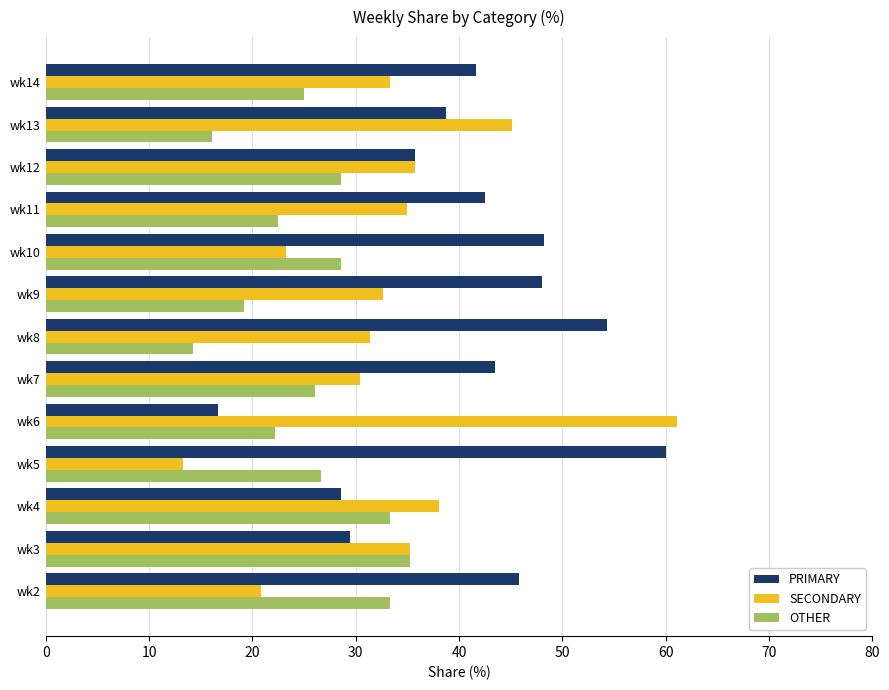

At wk8, list the series in order from smallest to largest.

OTHER, SECONDARY, PRIMARY